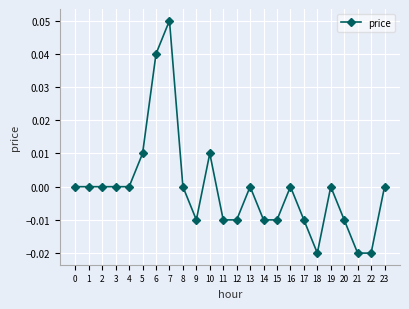

True or false: the data has more than 0 interior local peaks.

True